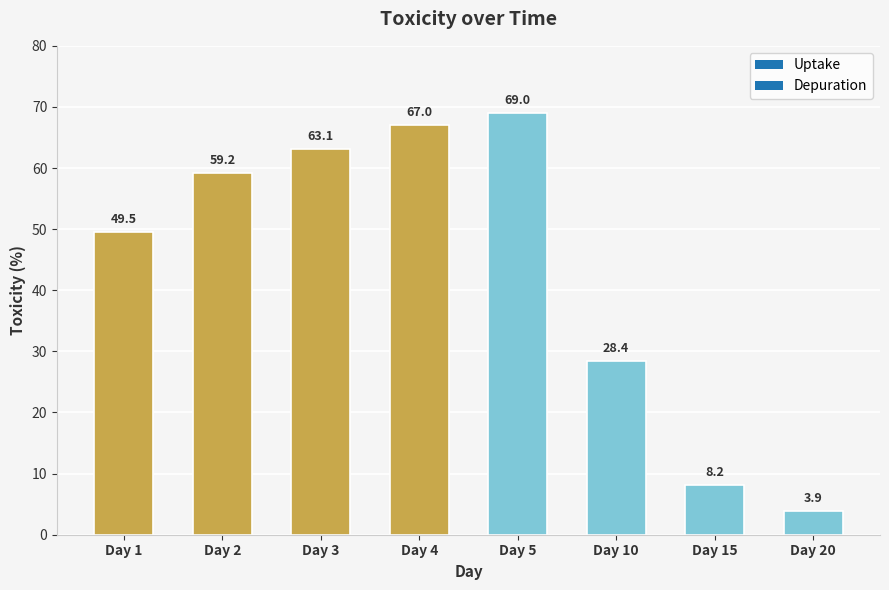

The chart shows a value of 8.2 at Day 15. True or false?

True